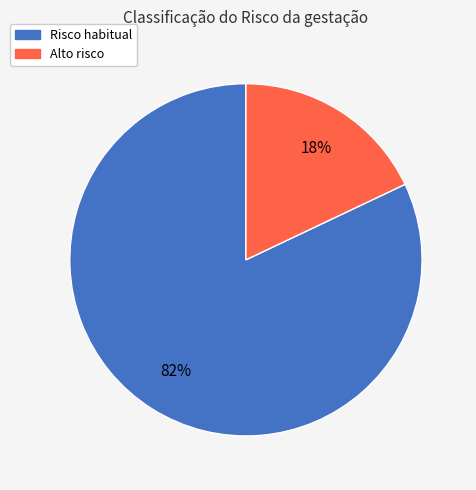

Approximately how many times larger is the value at Risco habitual compared to Alto risco?

4.6